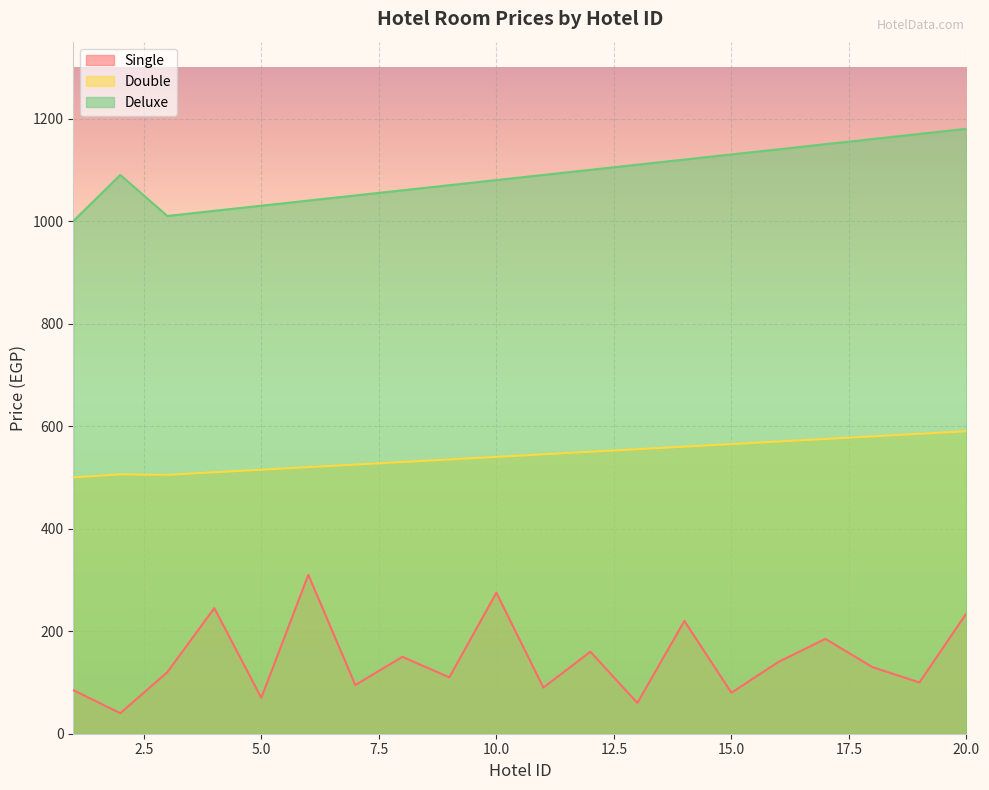

What is the highest value of the Deluxe series?

1180